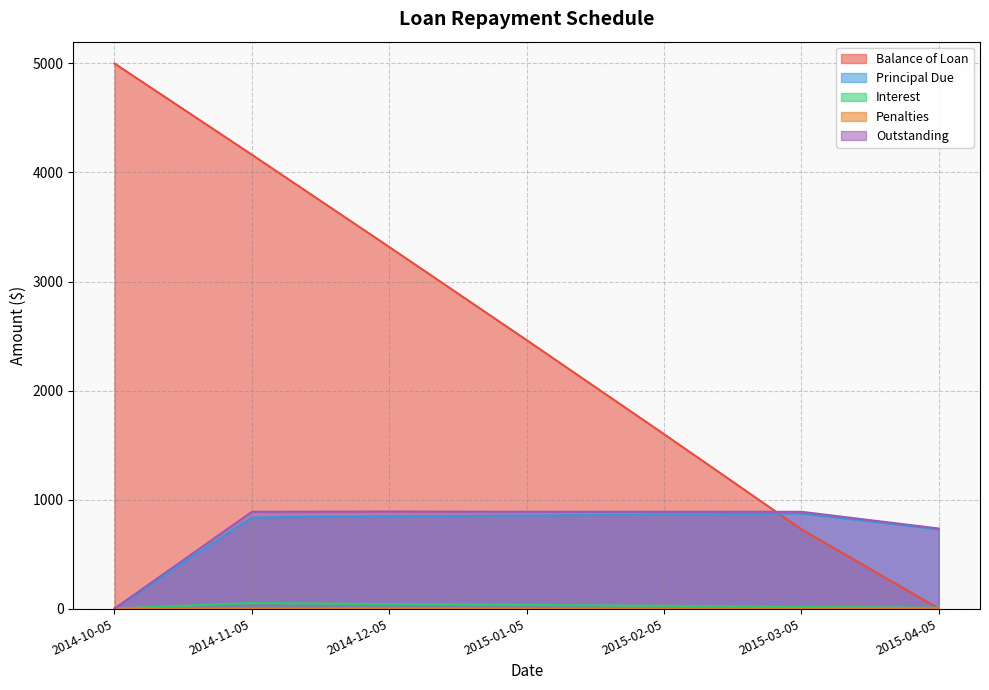

At 2015-01-05, list the series in order from largest to smallest.

Balance of Loan, Outstanding, Principal Due, Interest, Penalties